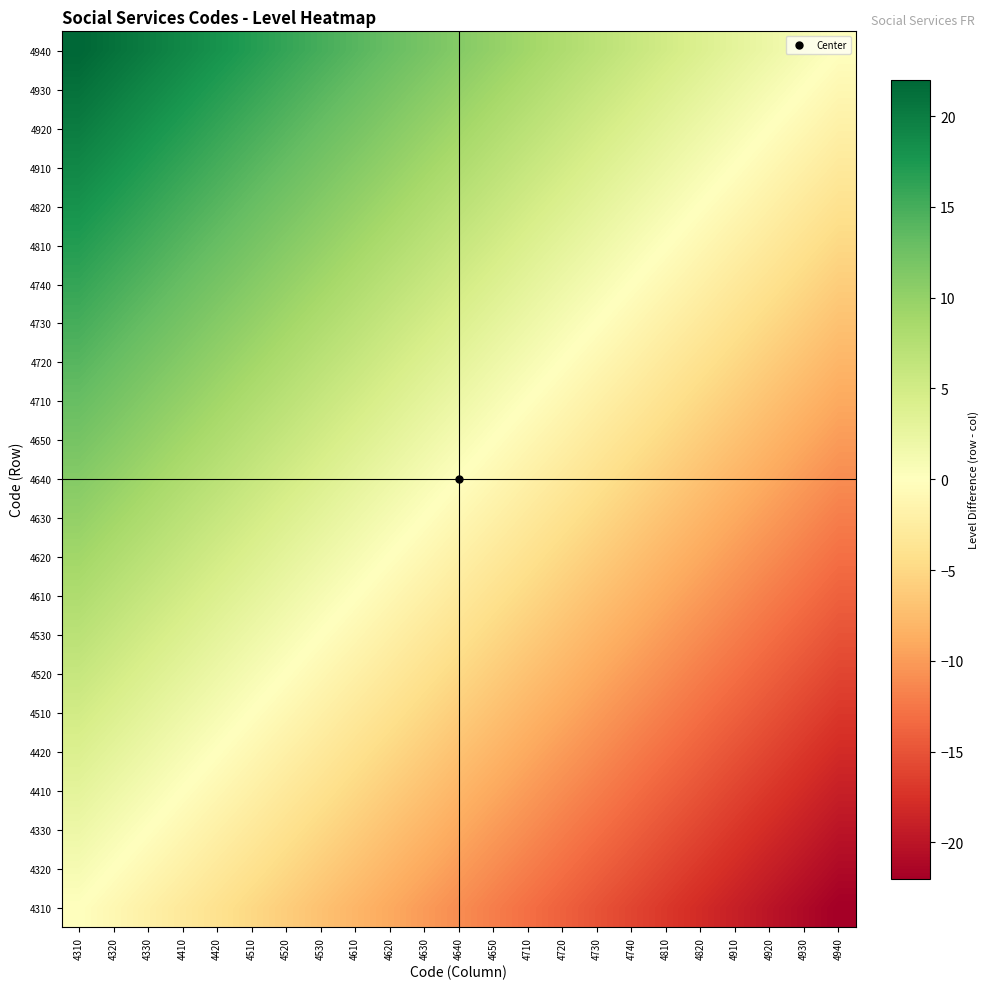

Rank the series by their maximum value, from lowest to highest.

4310, 4320, 4330, 4410, 4420, 4510, 4520, 4530, 4610, 4620, 4630, 4640, 4650, 4710, 4720, 4730, 4740, 4810, 4820, 4910, 4920, 4930, 4940